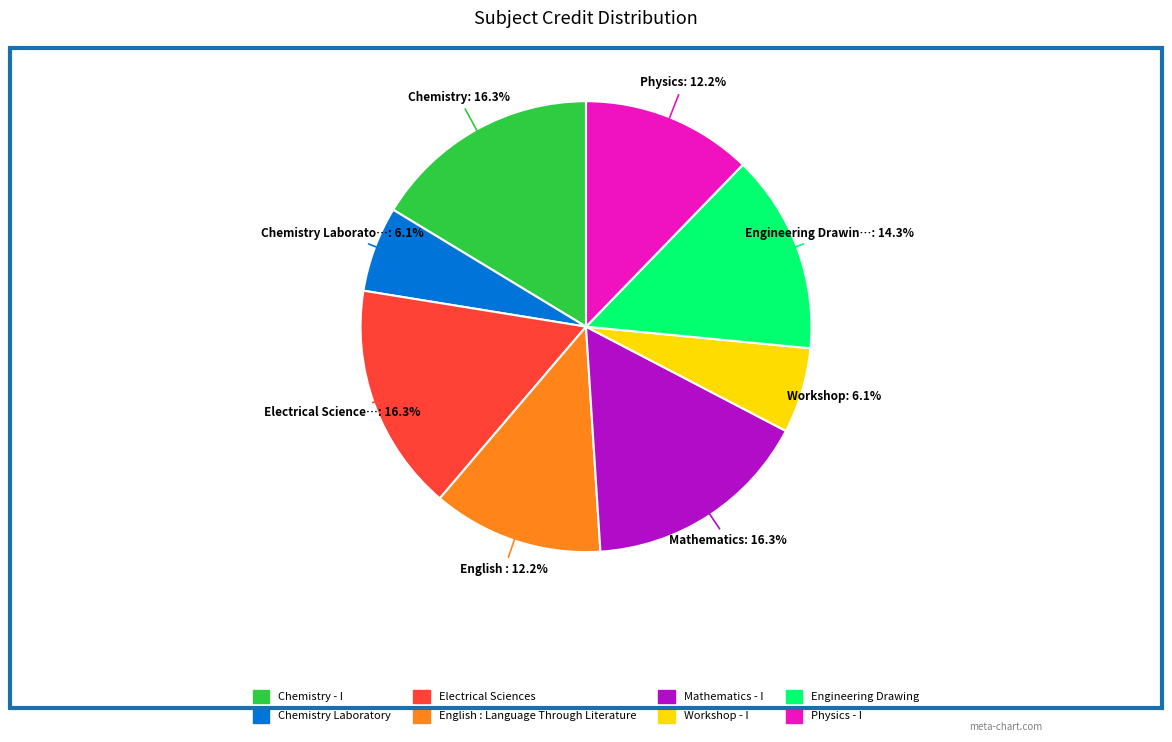

Combined, do Chemistry Laboratory and Workshop - I account for over 50%?

No